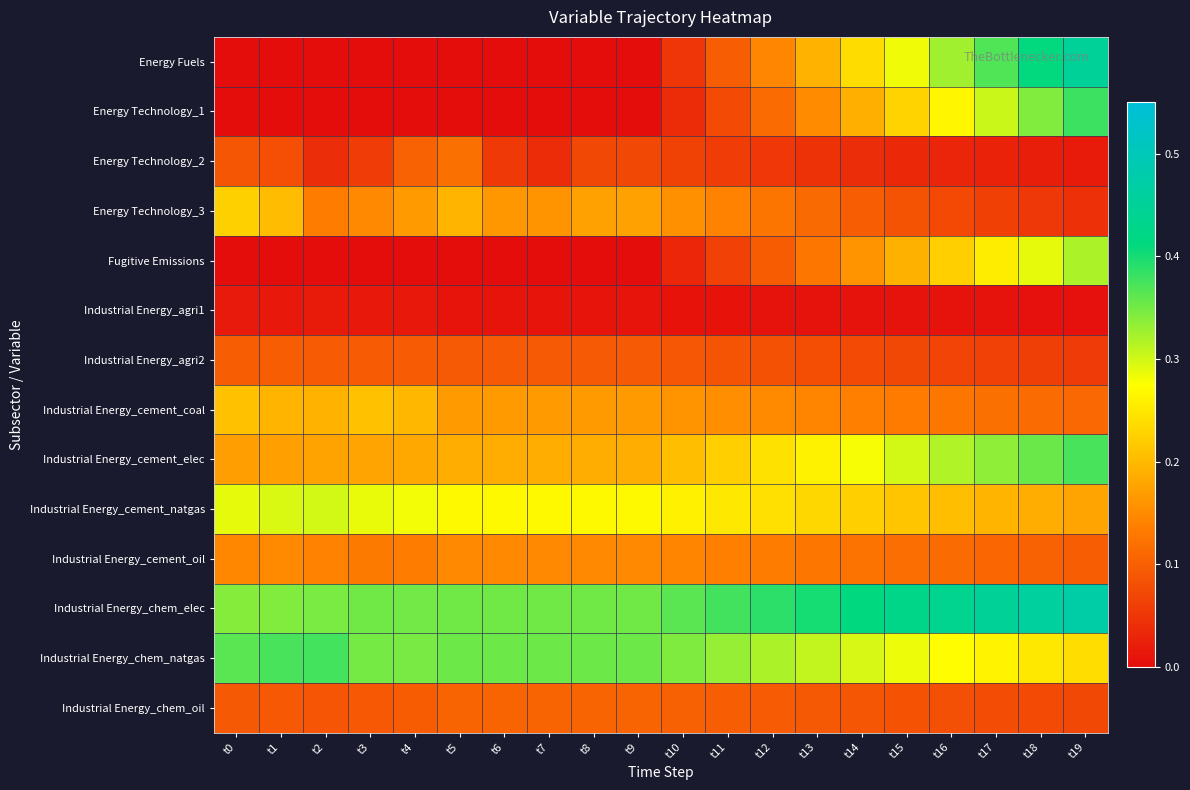

What is the total value across all series at t3?

1.9